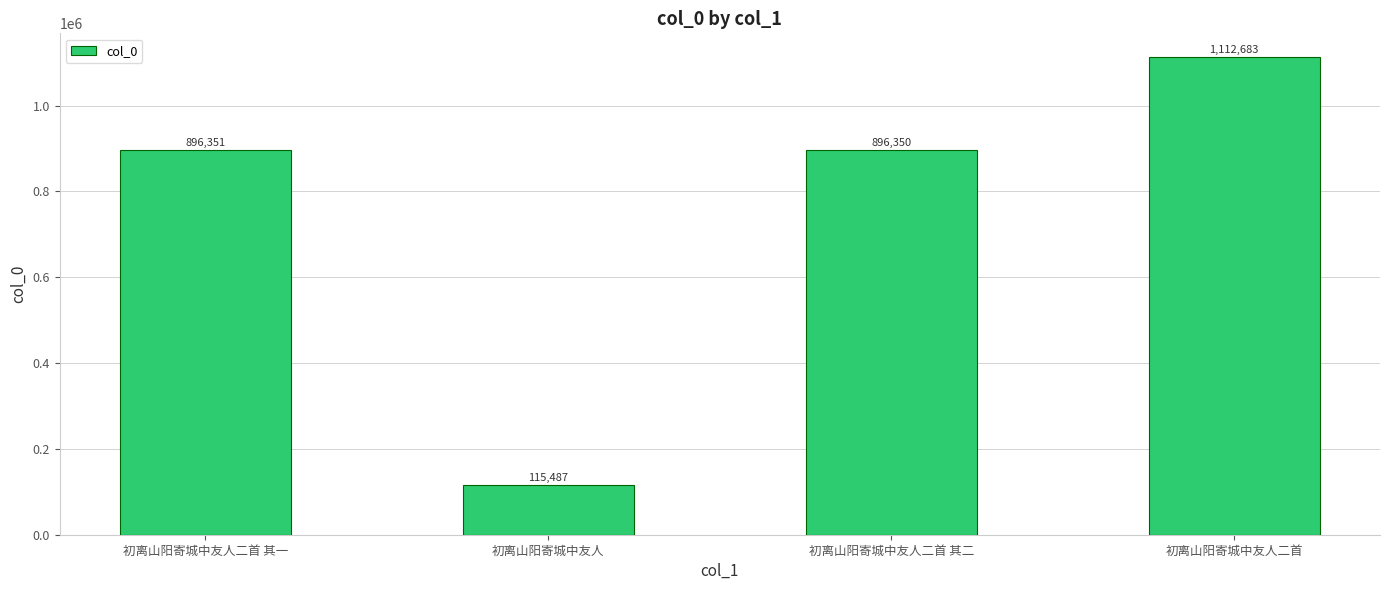

List the labels in order of value, largest first.

初离山阳寄城中友人二首, 初离山阳寄城中友人二首 其一, 初离山阳寄城中友人二首 其二, 初离山阳寄城中友人